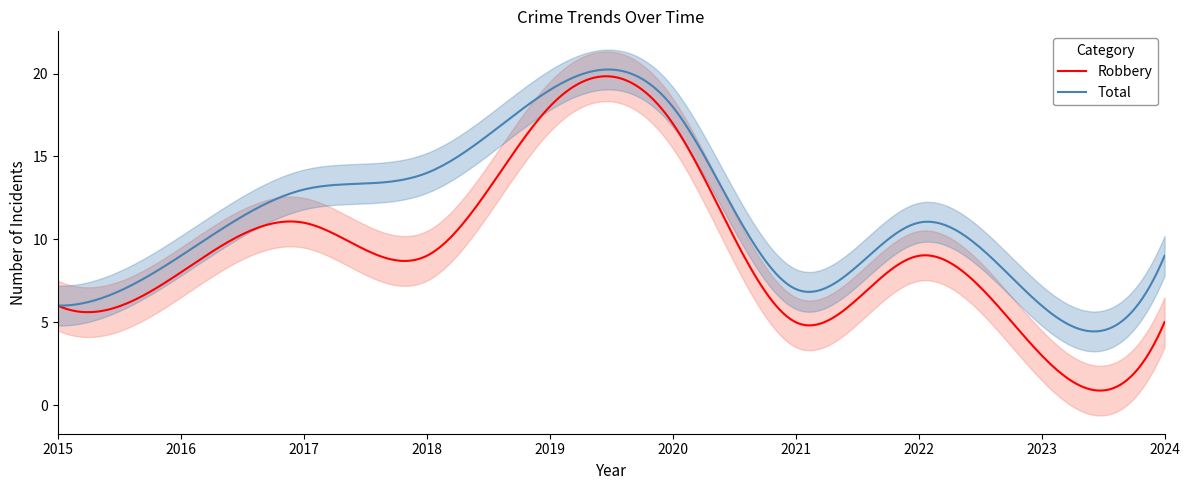

Reading left to right, extract all data points from this chart.

Robbery: 6	8	11	9	18	17	5	9	3	5
Total: 6	9	13	14	19	18	7	11	6	9